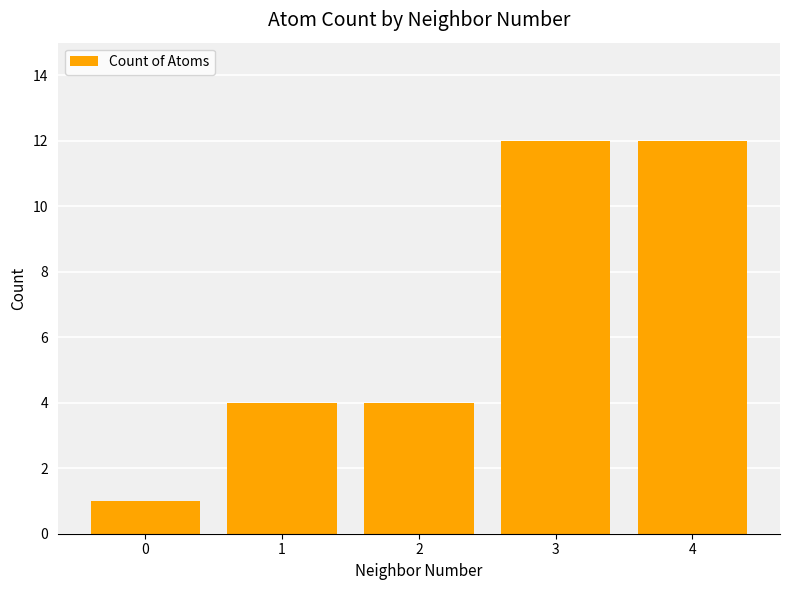

What is the value of the 2nd bar from the left?

4